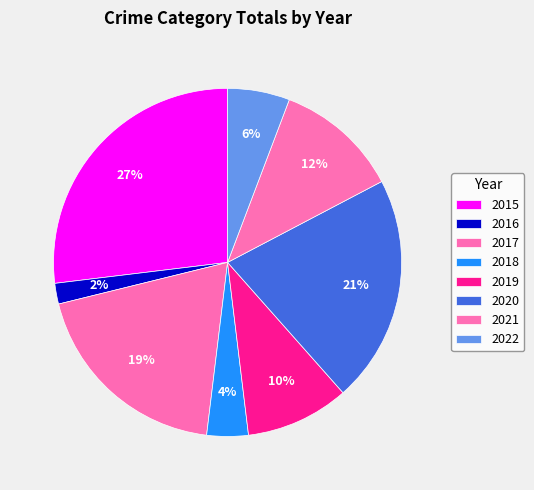

To the nearest percent, what is the average slice percentage?

12%